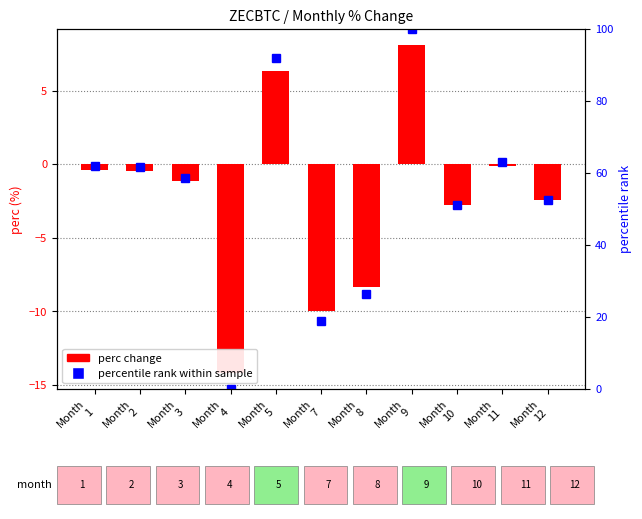

Reading left to right, what are all the values shown in this chart?

perc change: Month
1=-0.4	Month
2=-0.5	Month
3=-1.1	Month
4=-14.2	Month
5=6.3	Month
7=-10.0	Month
8=-8.3	Month
9=8.1	Month
10=-2.8	Month
11=-0.1	Month
12=-2.5
percentile rank within sample: Month
1=62.0	Month
2=61.7	Month
3=58.7	Month
4=0.0	Month
5=92.0	Month
7=18.8	Month
8=26.3	Month
9=100.0	Month
10=51.2	Month
11=63.1	Month
12=52.6